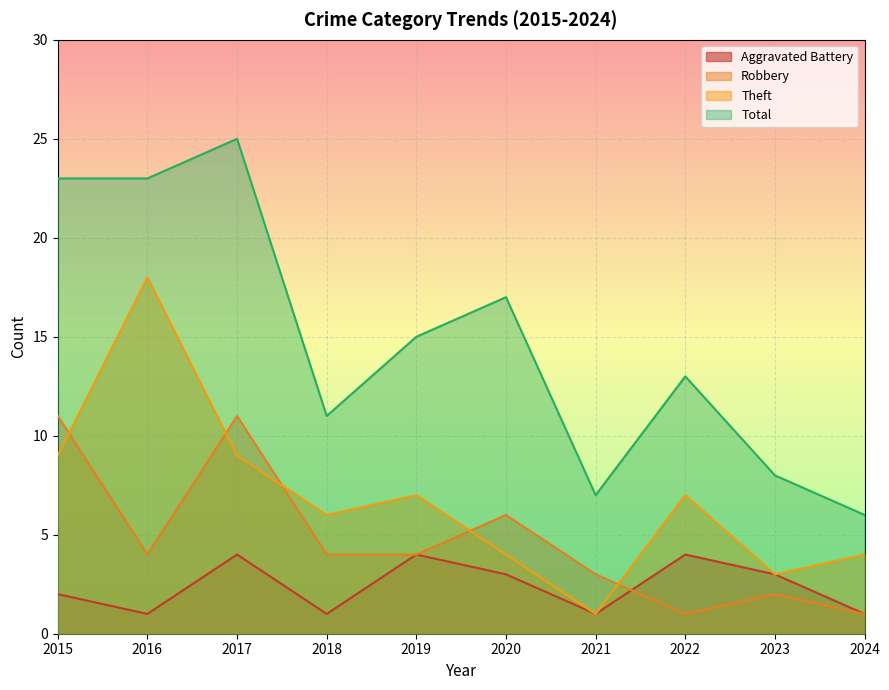

Reading right to left, transcribe all the data shown in this chart.

Aggravated Battery: 1	3	4	1	3	4	1	4	1	2
Robbery: 1	2	1	3	6	4	4	11	4	11
Theft: 4	3	7	1	4	7	6	9	18	9
Total: 6	8	13	7	17	15	11	25	23	23